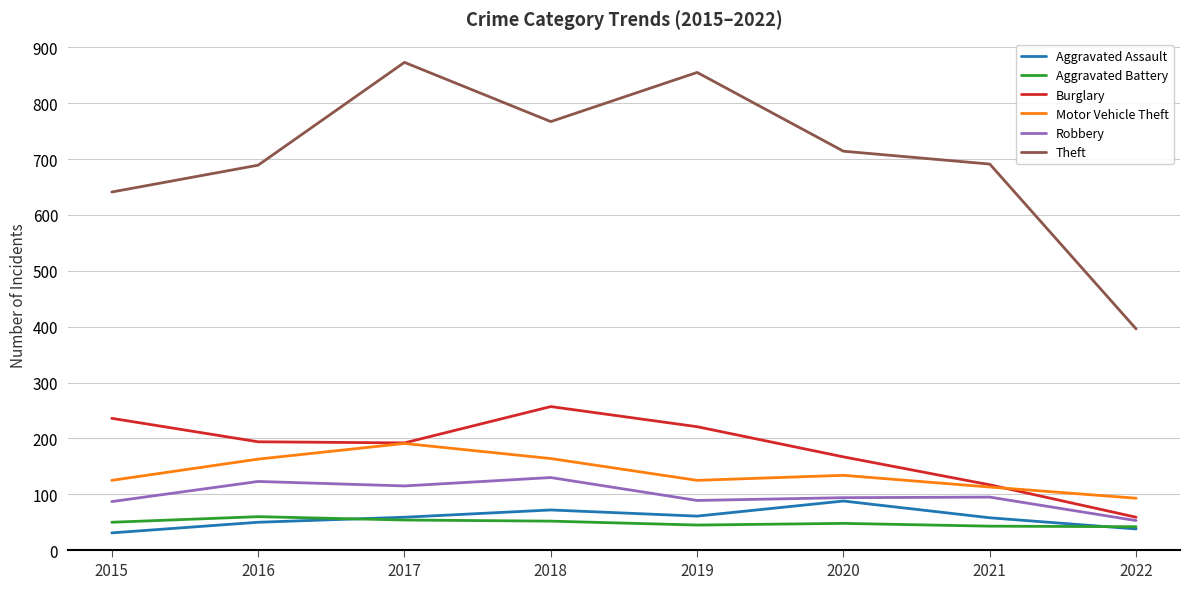

What is the approximate value of Burglary at 2017?

192